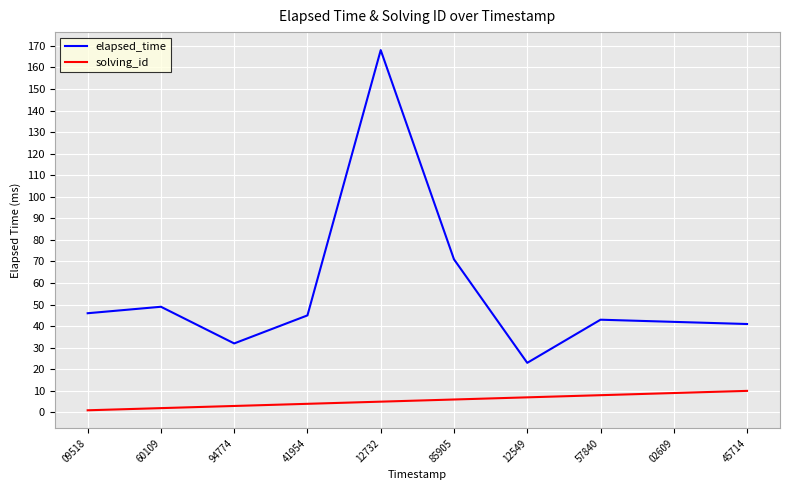

At which category does elapsed_time reach its first local valley?

94774